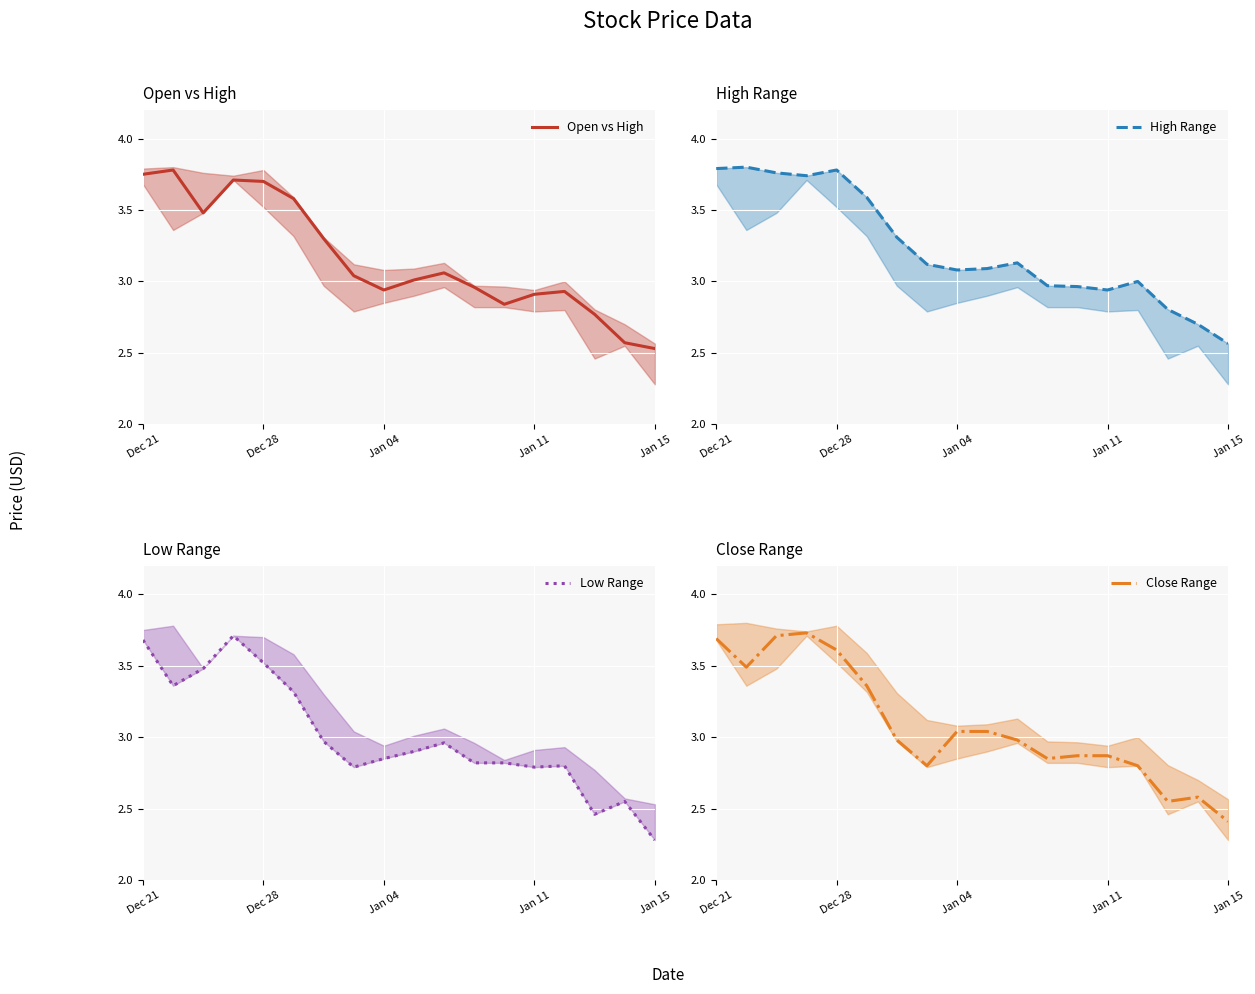

The Open vs High series shows 2.9 at Jan 04. True or false?

True